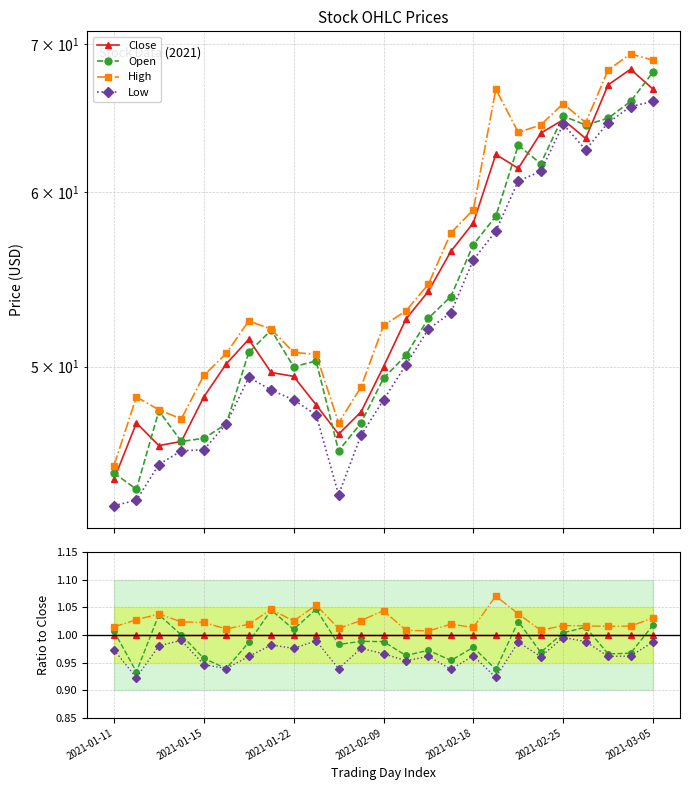

At how many categories does at least one series exceed 1?

25